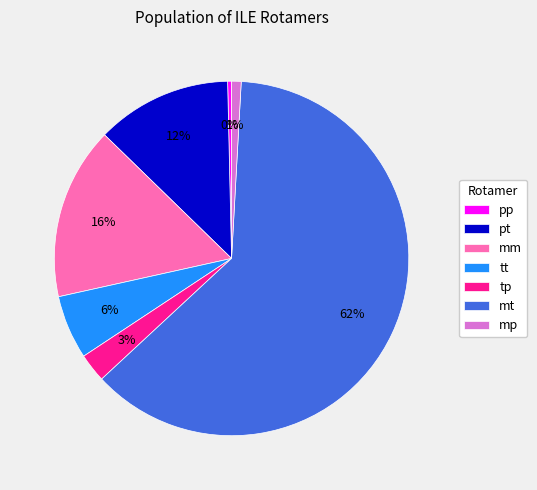

To the nearest percent, what percentage of the pie is tt?

6%